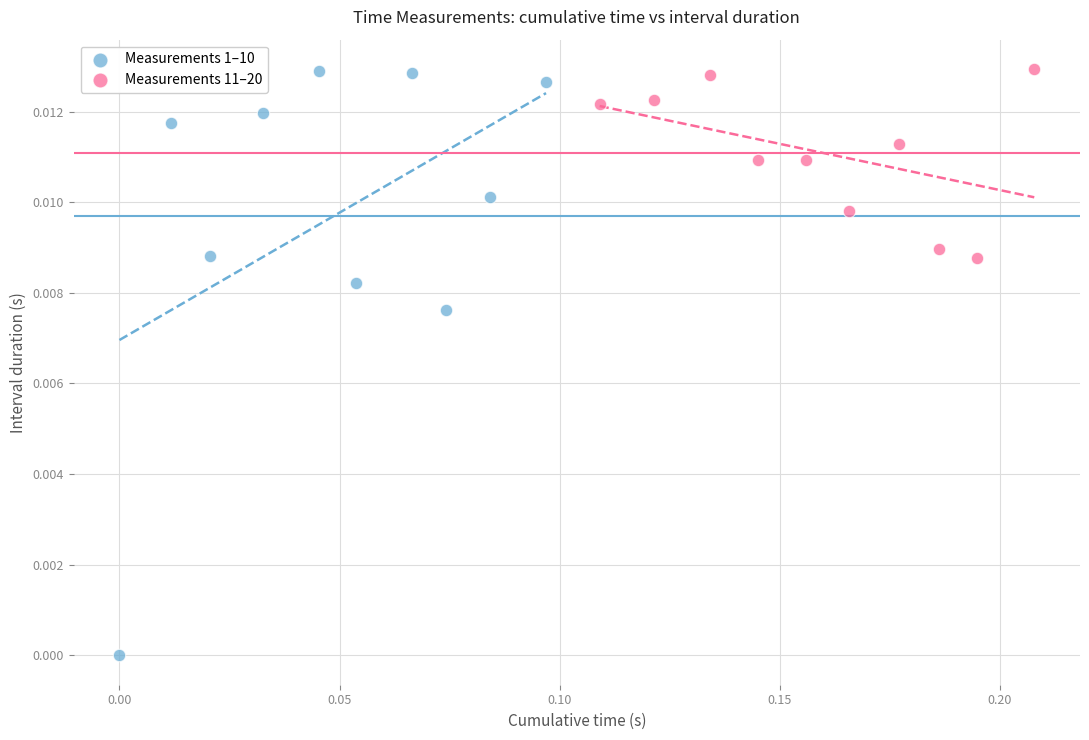

Which series reaches the minimum Y coordinate?

Measurements 1–10